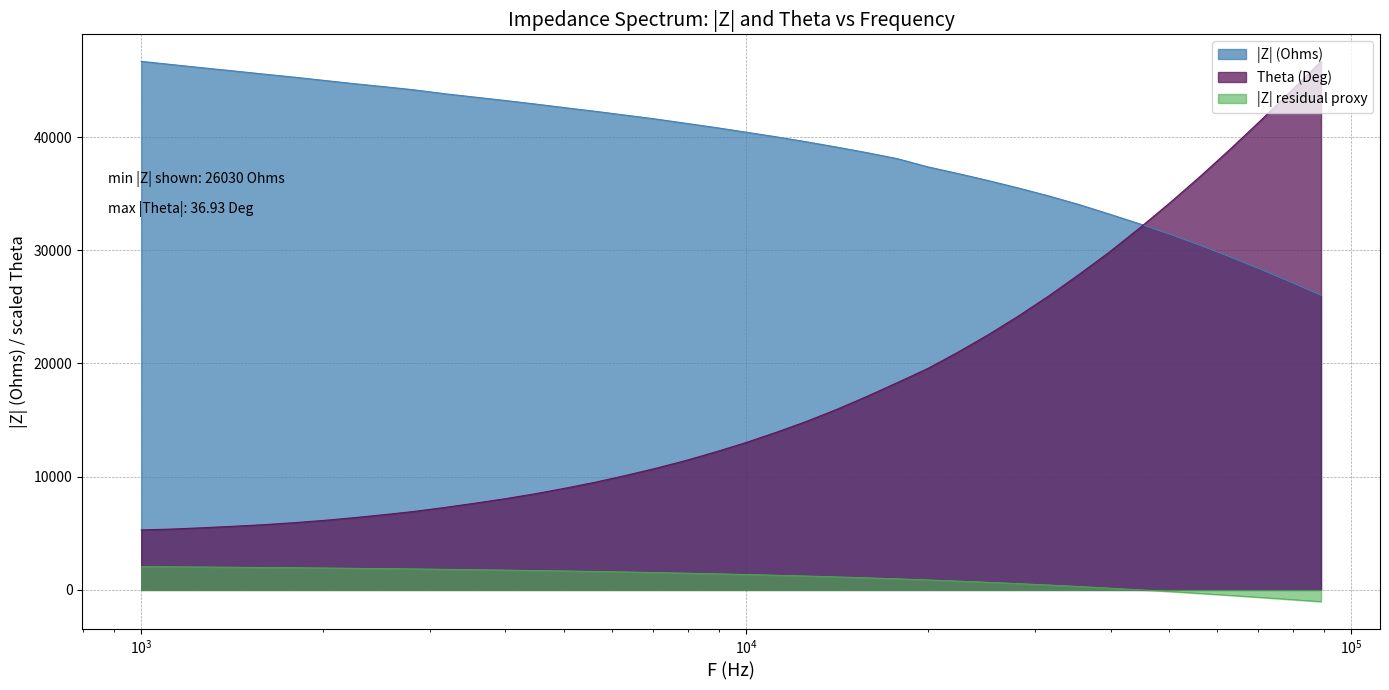

List the series in order of their overall mean, lowest first.

|Z| residual proxy, Theta (Deg), |Z| (Ohms)